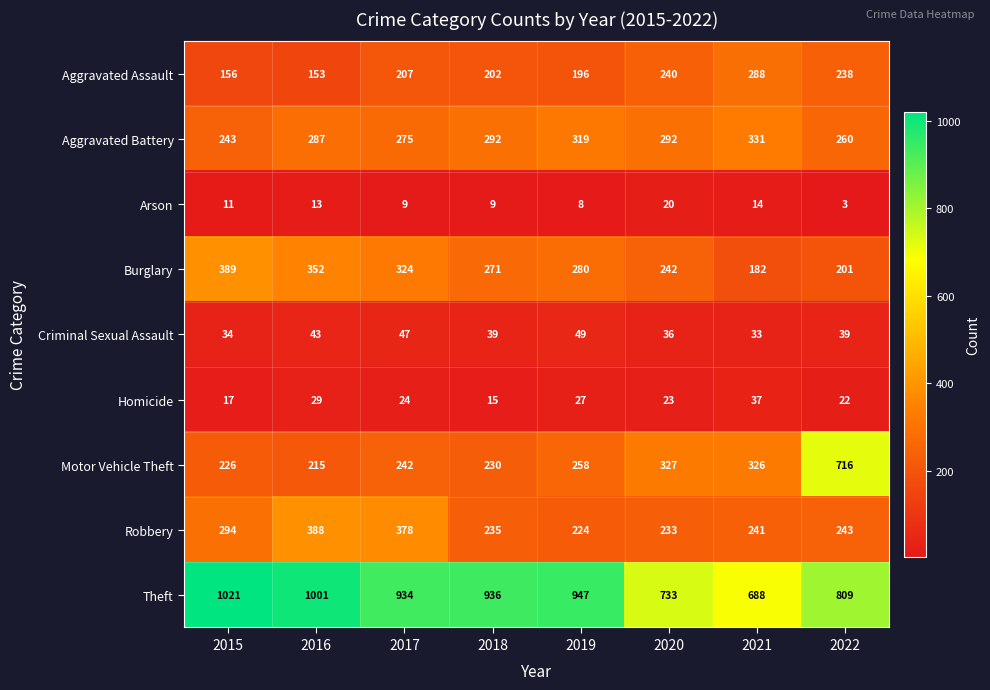

Which series changed the most between 2015 and 2017?

Theft